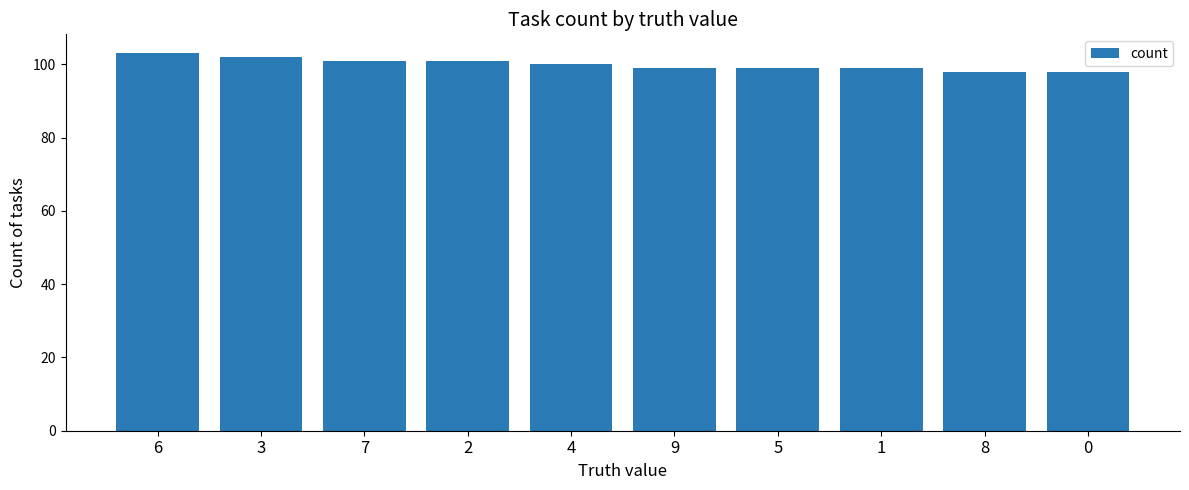

What position from the left is 0?

10